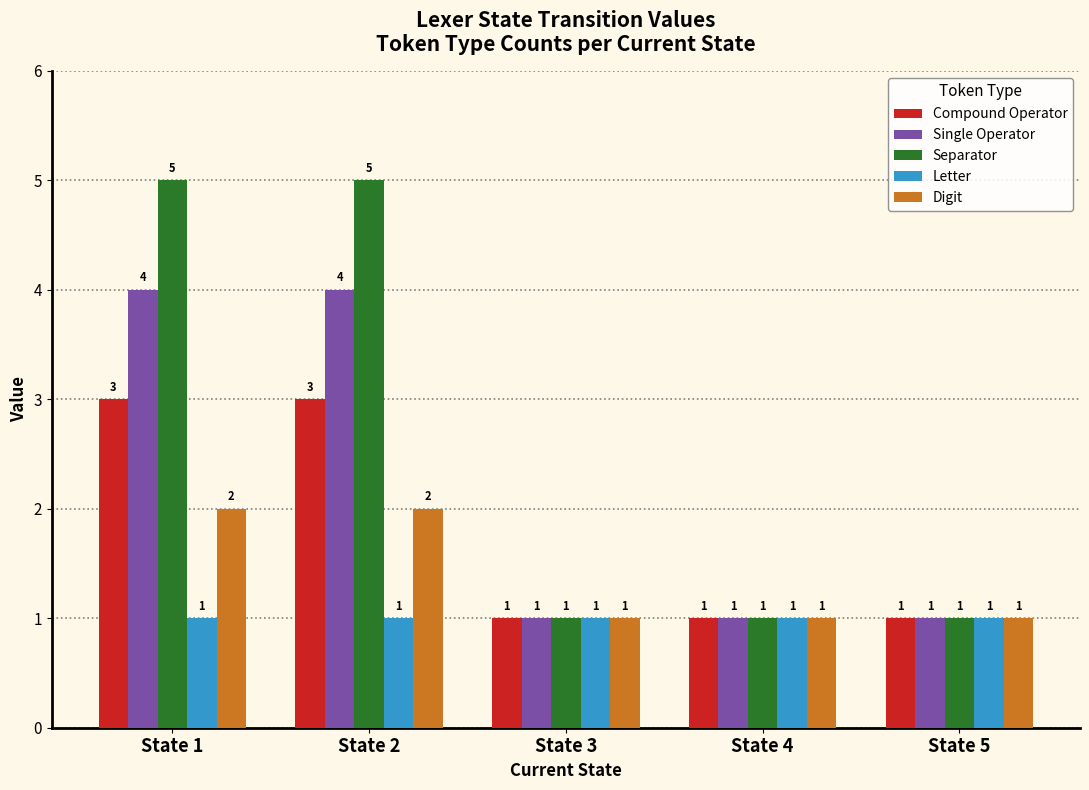

What is the average value of the Separator series?

3